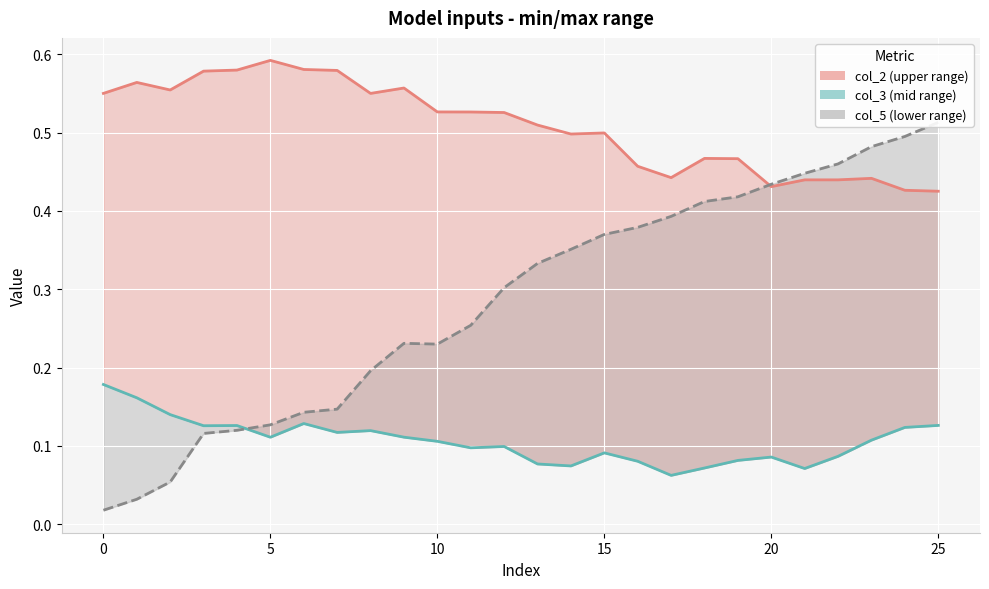

What is the label of the 5th point from the right?

21